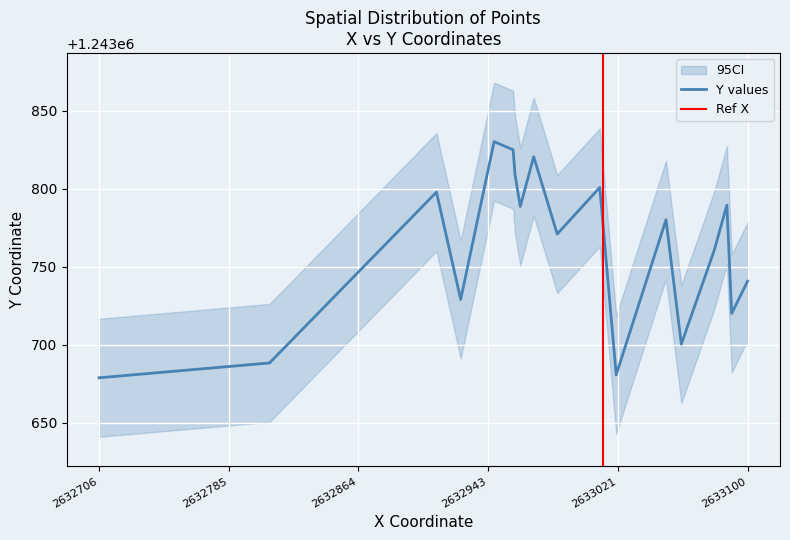

True or false: x has more than 2 points higher than both neighbors.

True